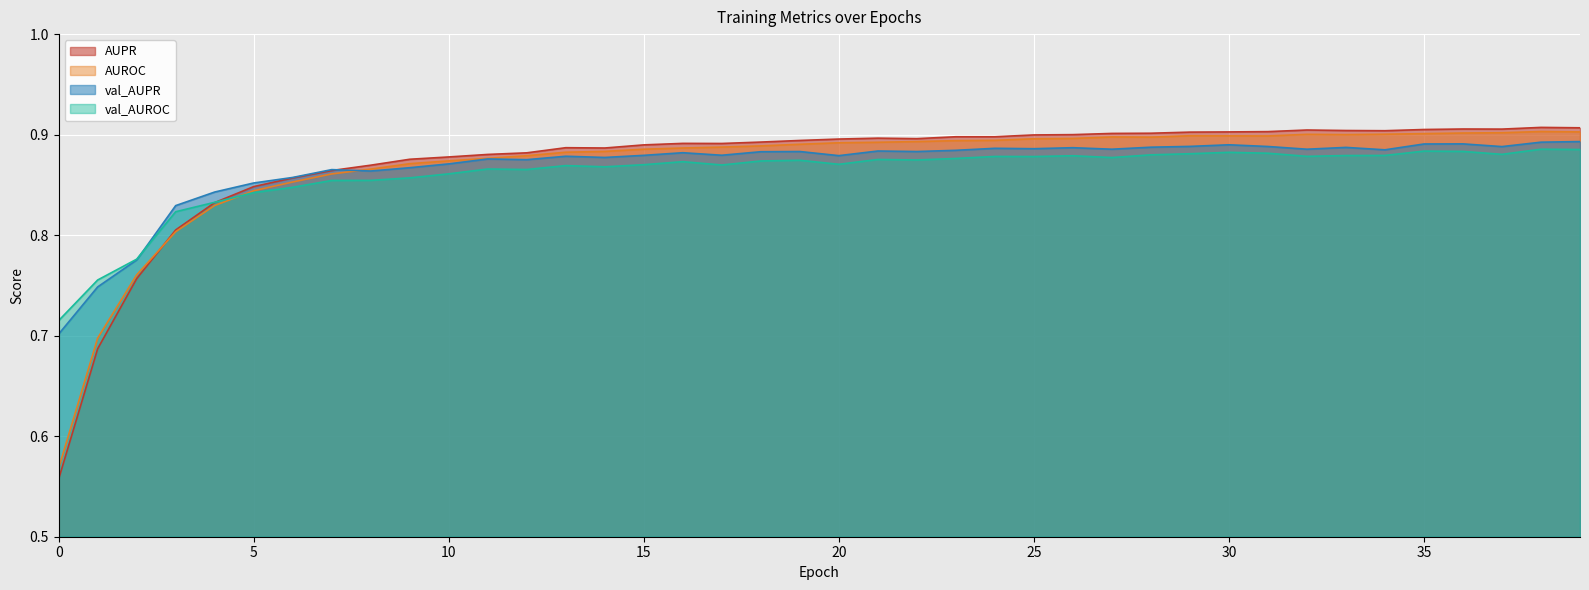

What is the greatest value displayed?

0.9